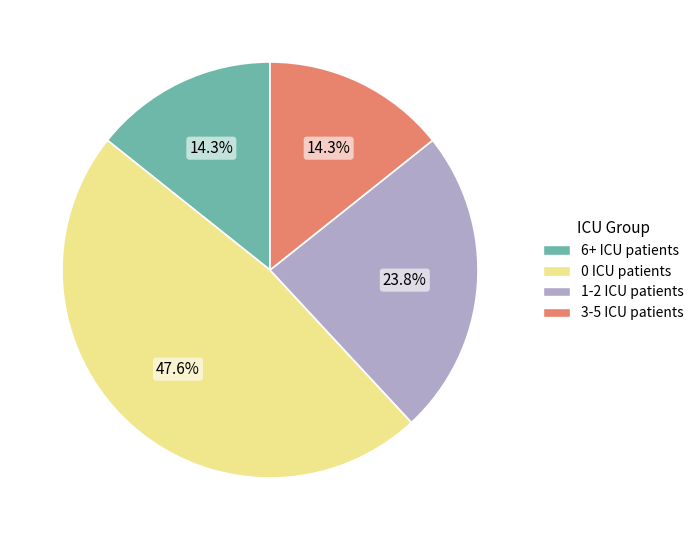

To the nearest percent, what is the difference between the largest and smallest slice percentages?

33%